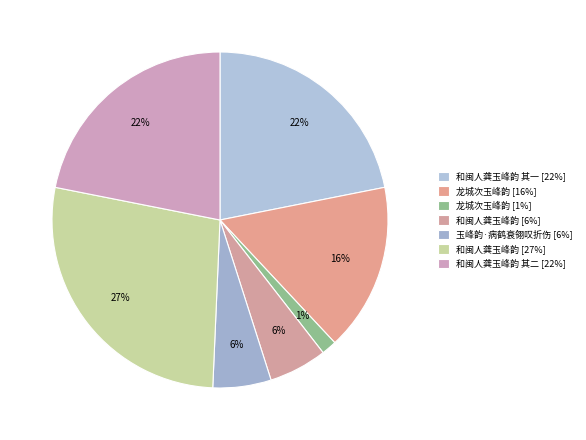

To the nearest percent, what is the average slice percentage?

14%